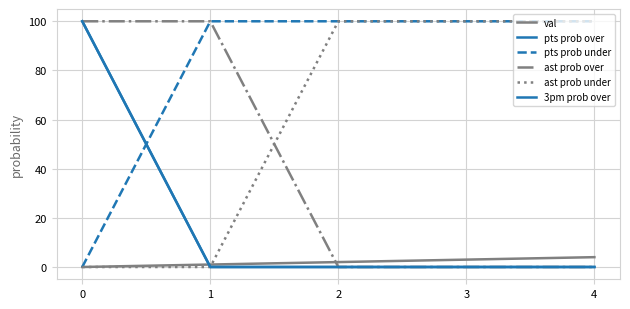

True or false: ast prob under has a value of 32 at 2.

False